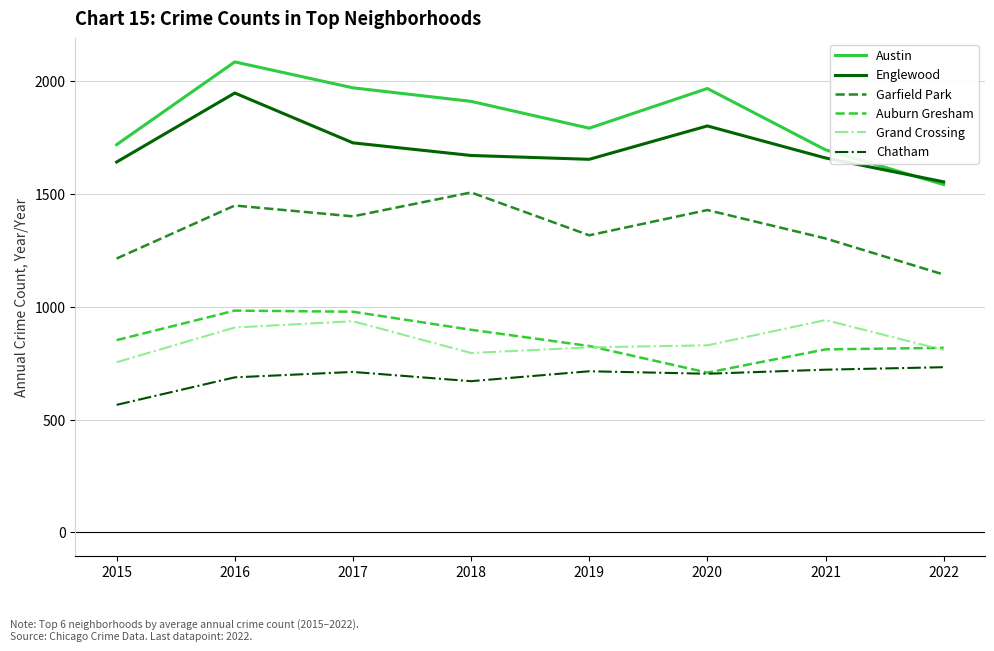

What is the minimum value shown in the chart?

565